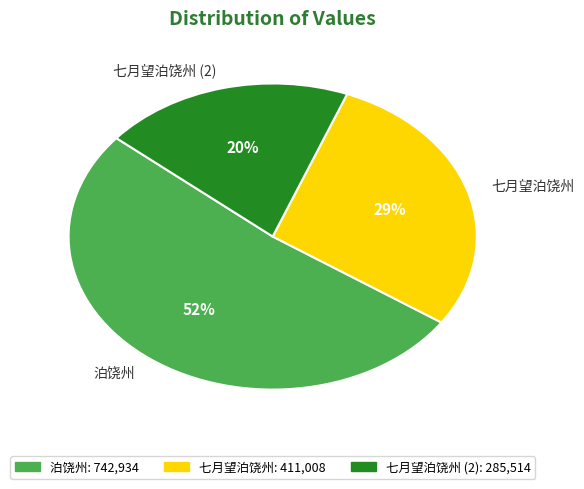

To the nearest percent, what is the difference between the largest and smallest slice percentages?

32%